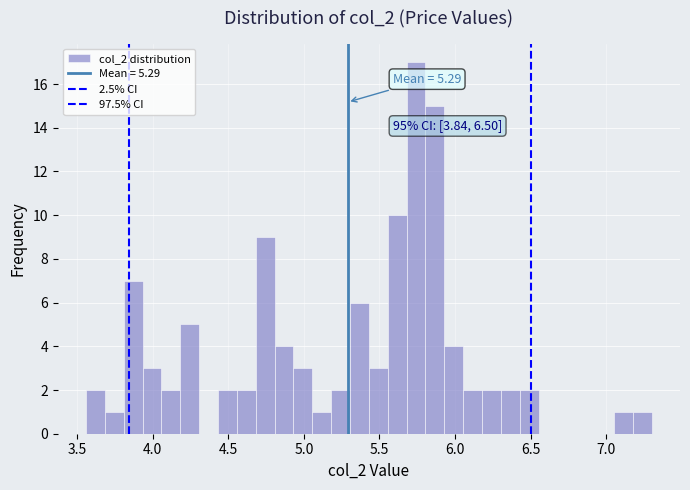

Around what value on the x-axis is the tallest bar? Give the approximate position of its centre, as read against the axis.

5.75